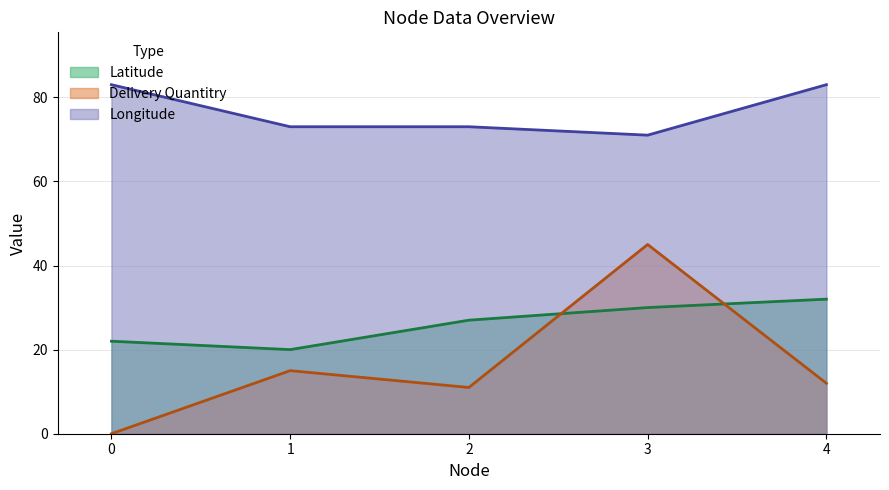

The Delivery Quantitry (line) series shows 0 at 0. True or false?

True